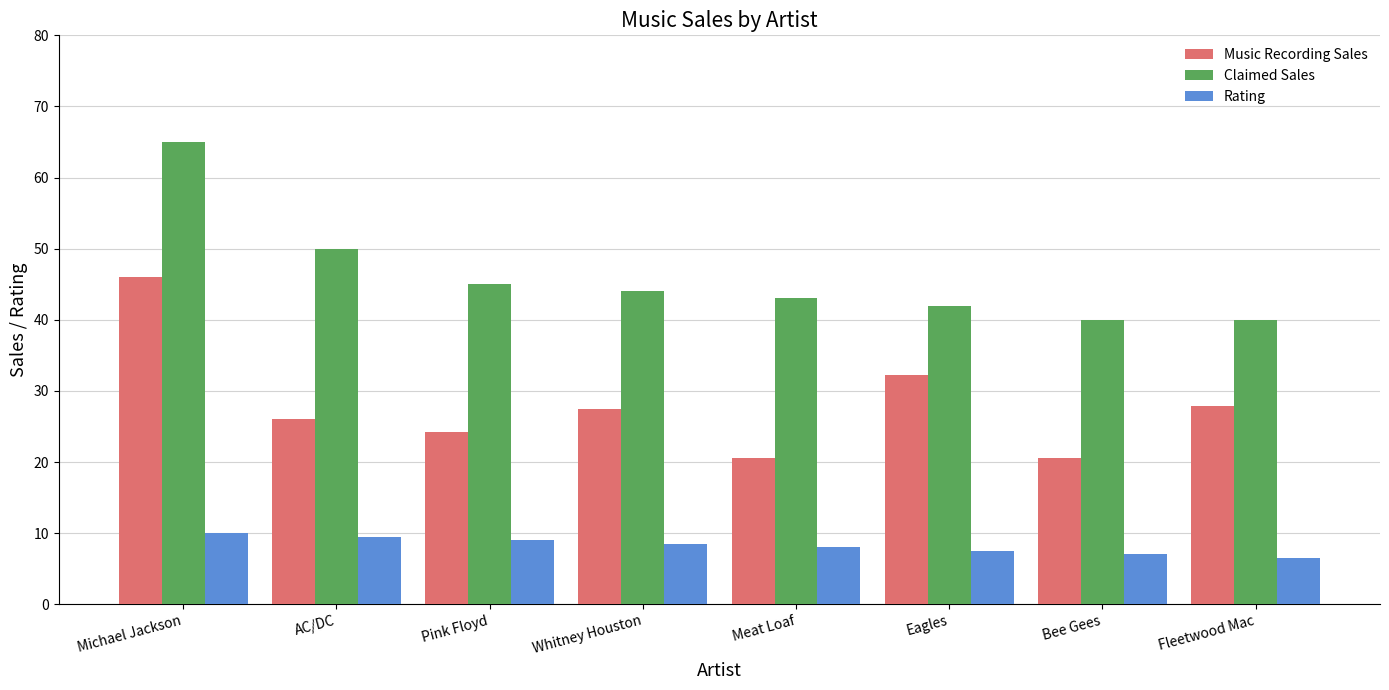

Reading right to left, what are all the values shown in this chart?

Music Recording Sales: 27.9	20.6	32.2	20.6	27.4	24.2	26.1	46.0
Claimed Sales: 40.0	40.0	42.0	43.0	44.0	45.0	50.0	65.0
Rating: 6.5	7.0	7.5	8.0	8.5	9.0	9.5	10.0